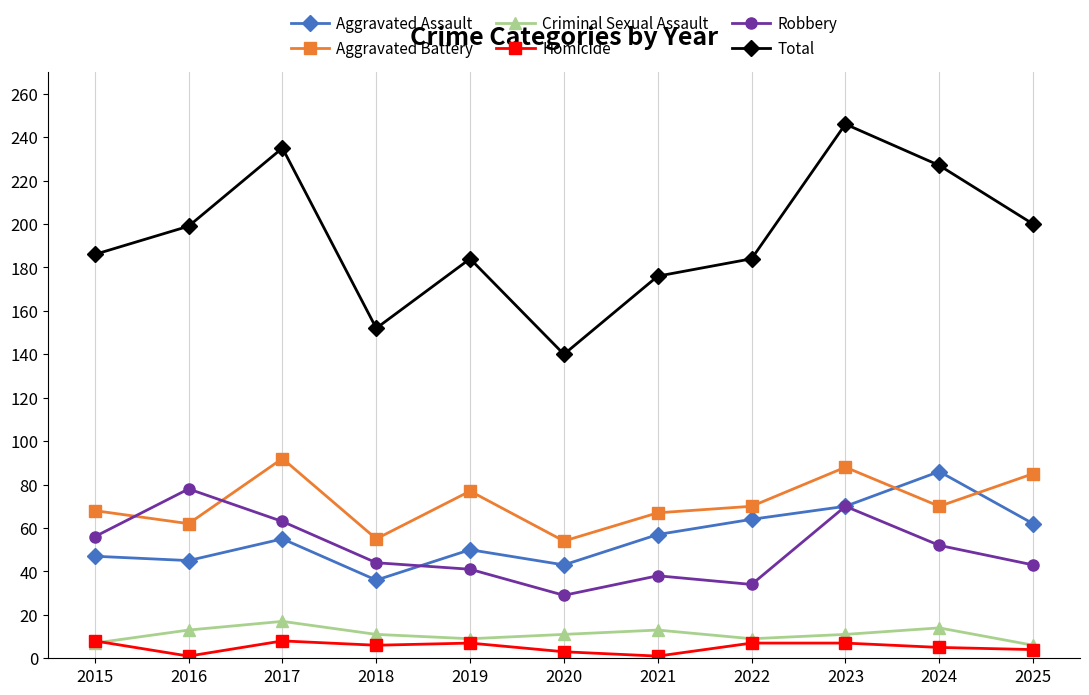

At which label does Robbery reach its minimum?

2020